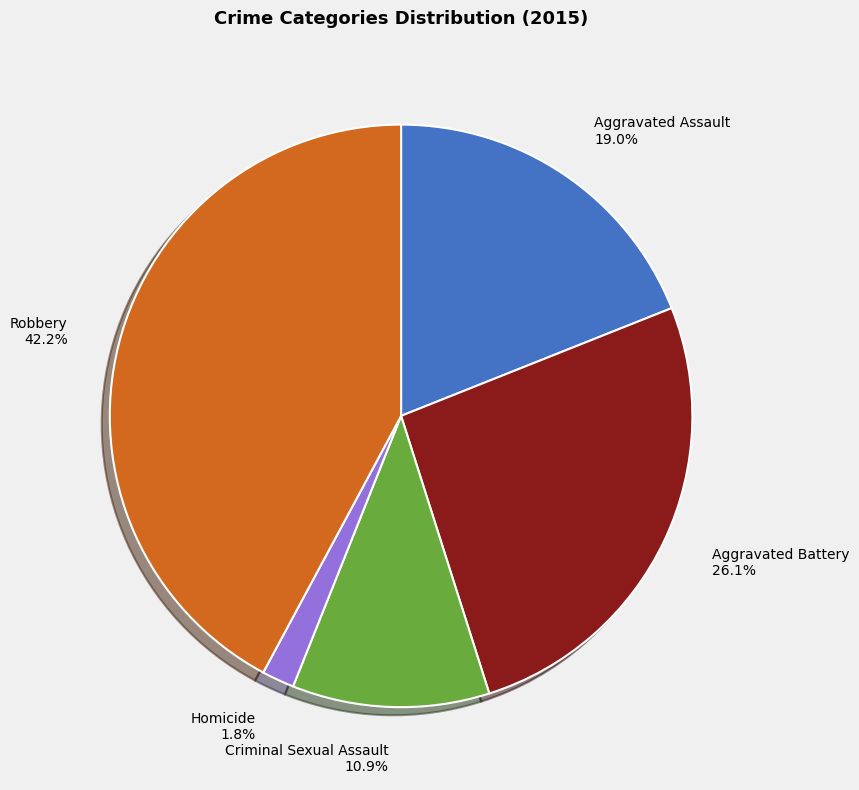

Which category has the biggest portion of the pie?

Robbery